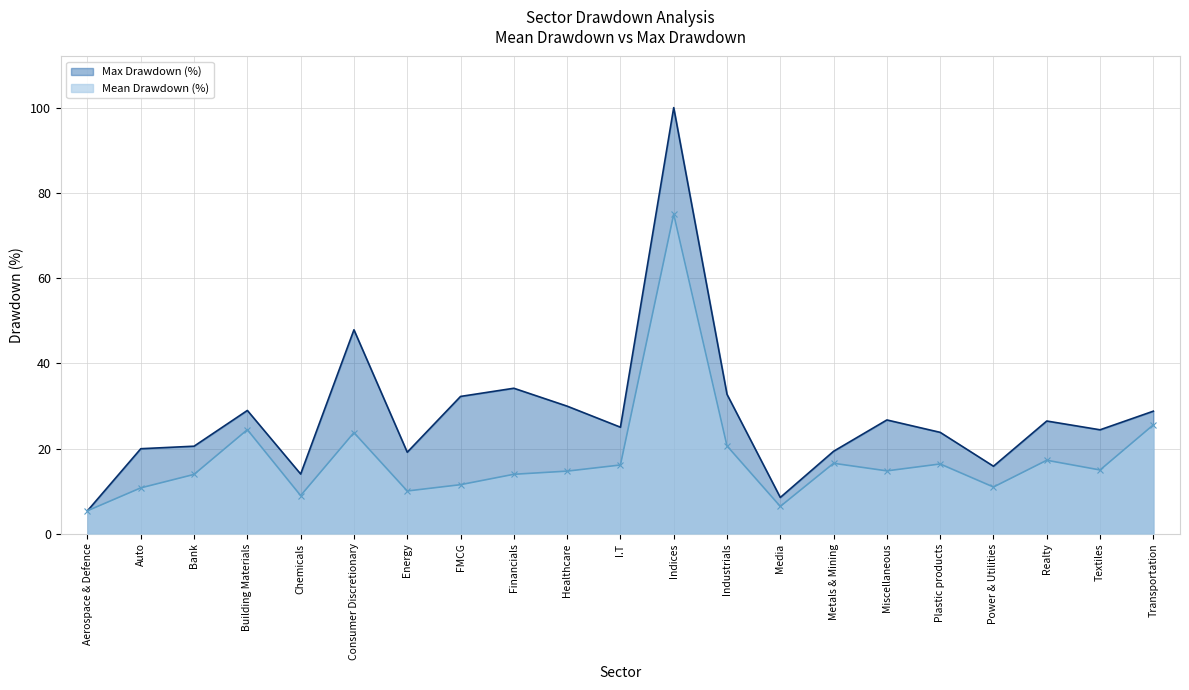

True or false: Max Drawdown (%) and Mean Drawdown (%) cross at least once.

False